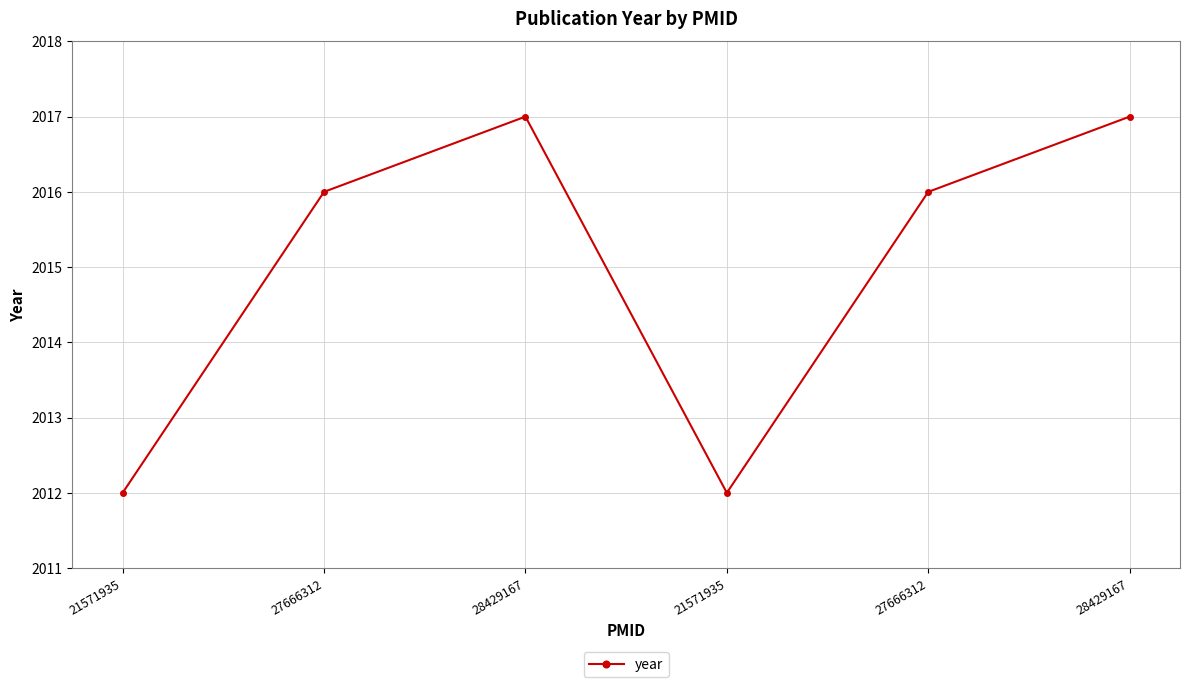

List the labels in order of value, largest first.

28429167, 28429167, 27666312, 27666312, 21571935, 21571935